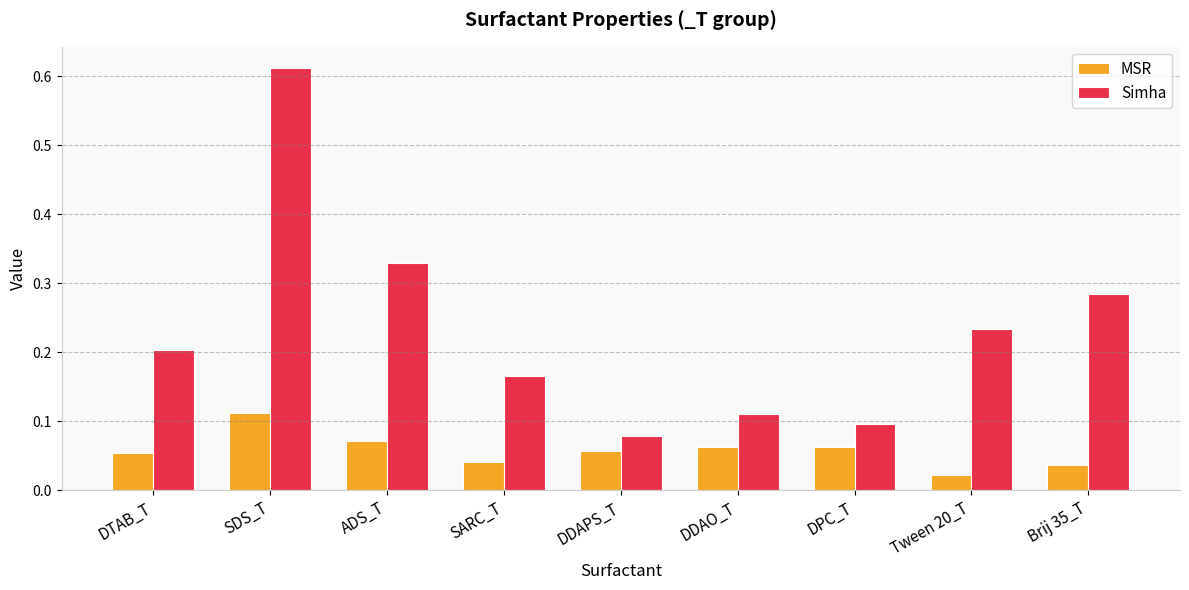

How many bars are there in total?

18